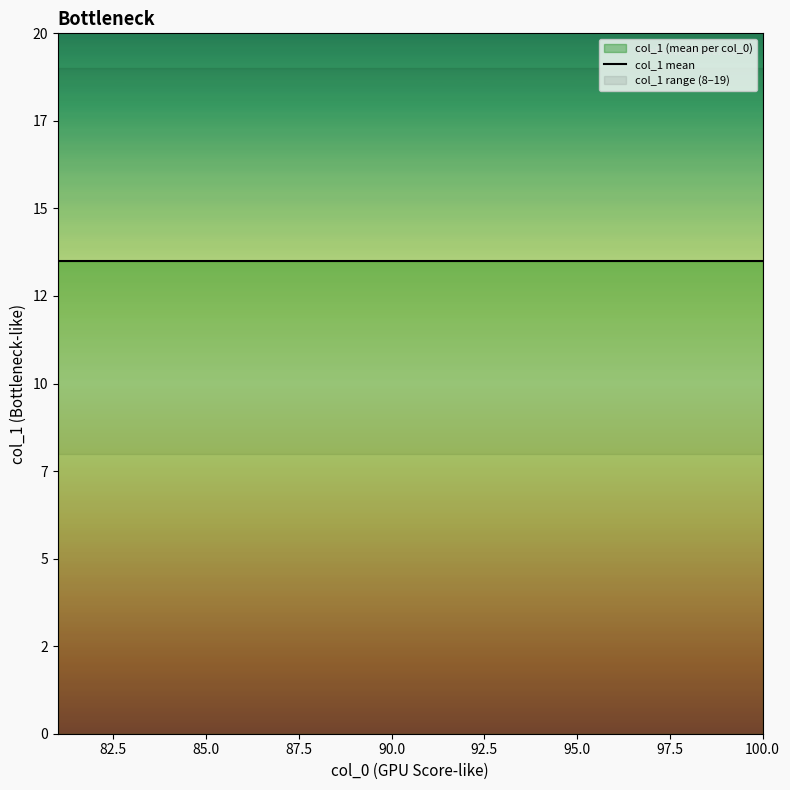

Is it true that the value at 81 is 19?

True